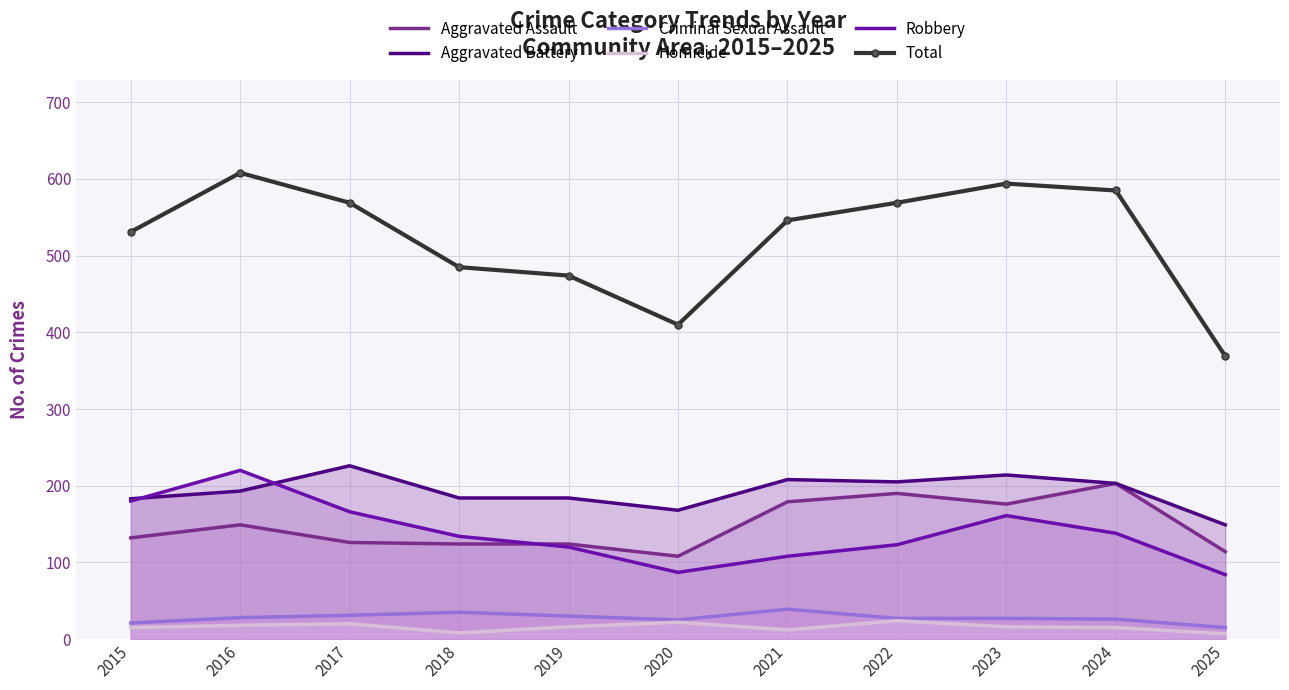

How many interior local valleys does the Aggravated Assault series have?

2